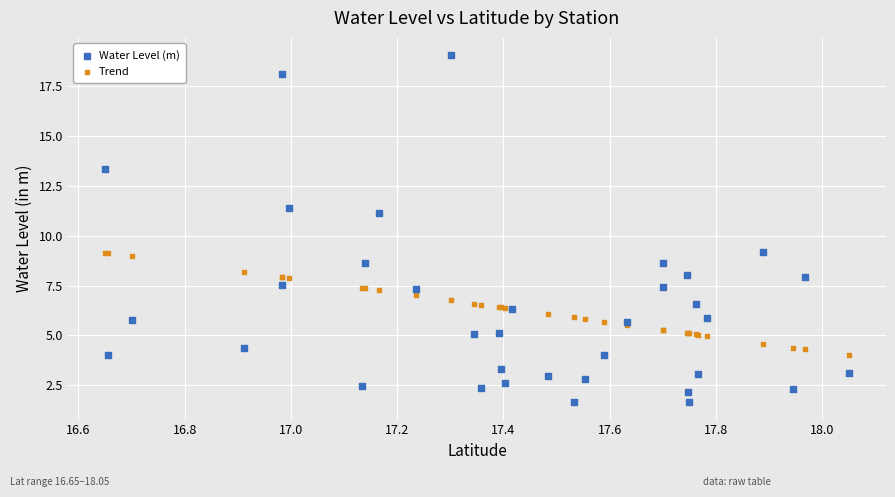

What is the X range (max minus min) for the scatter plot?

1.4